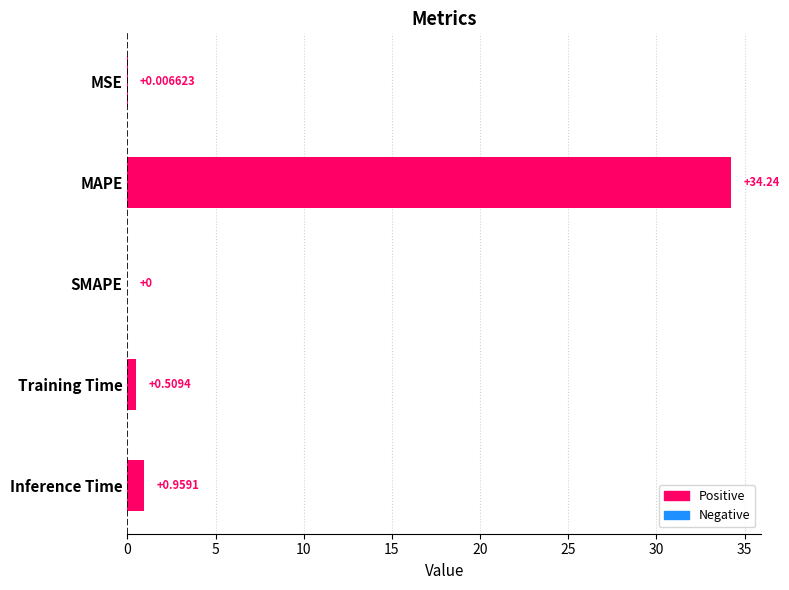

What is the greatest value displayed?

34.2